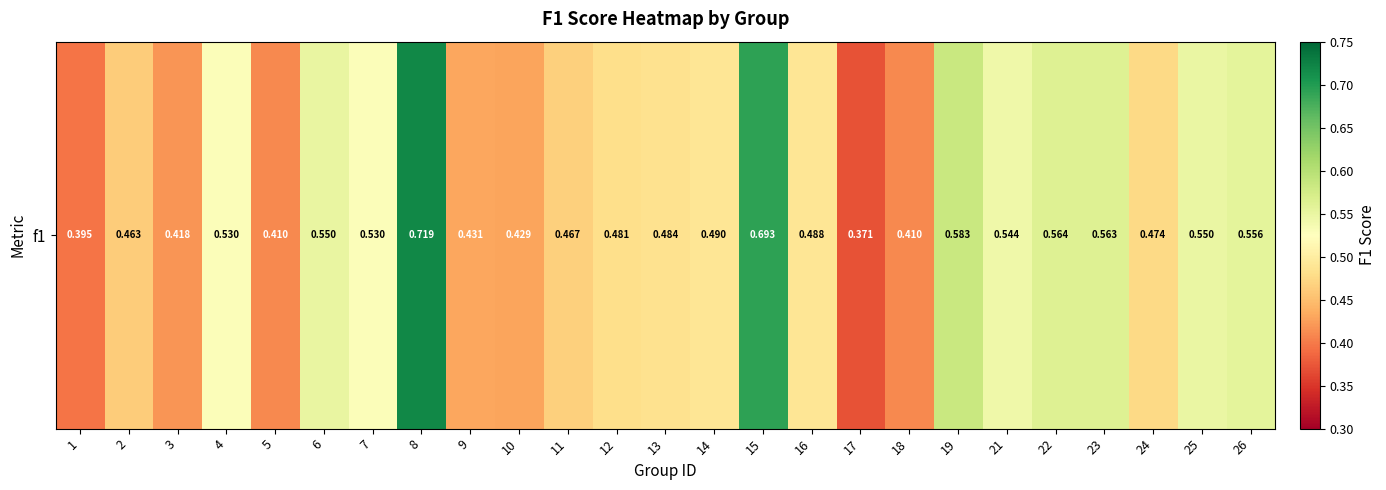

What is the greatest value displayed?

0.7